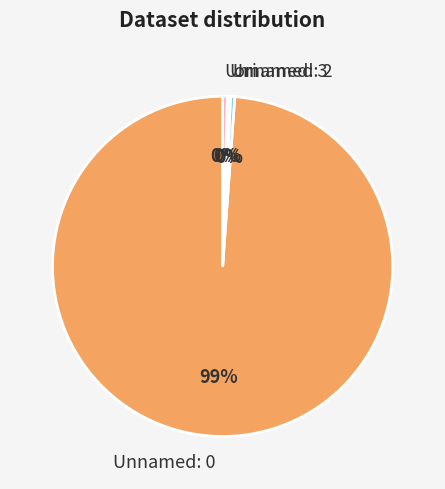

How many segments does this pie chart have?

4